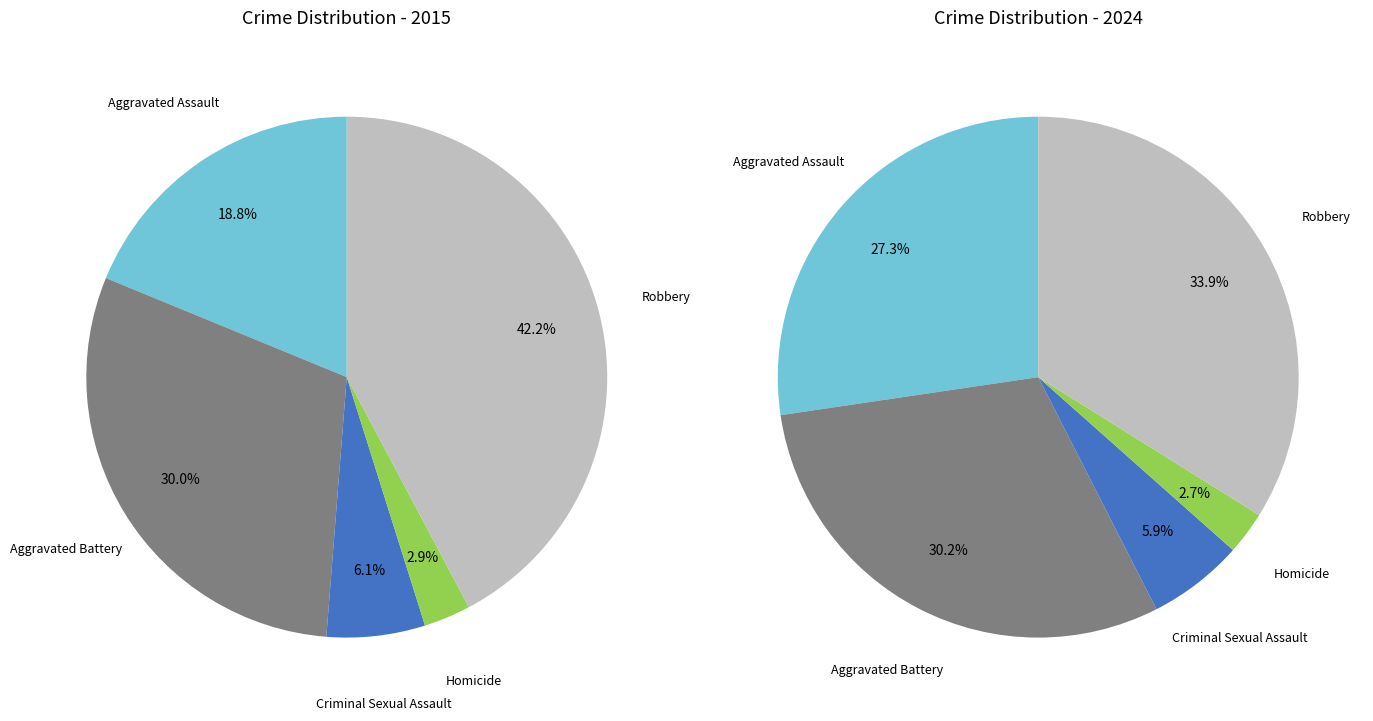

To the nearest percent, what is the average slice percentage?

20%